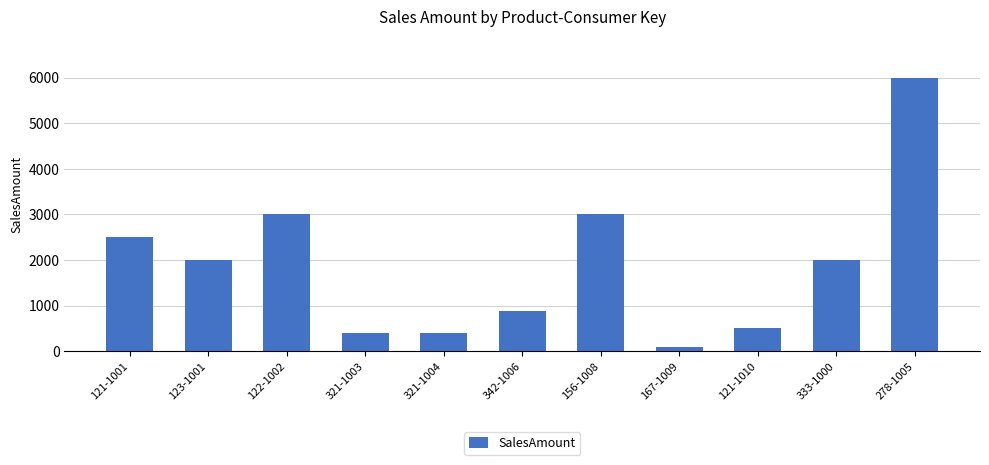

What value does the data have at 321-1003, to the nearest 10?

400